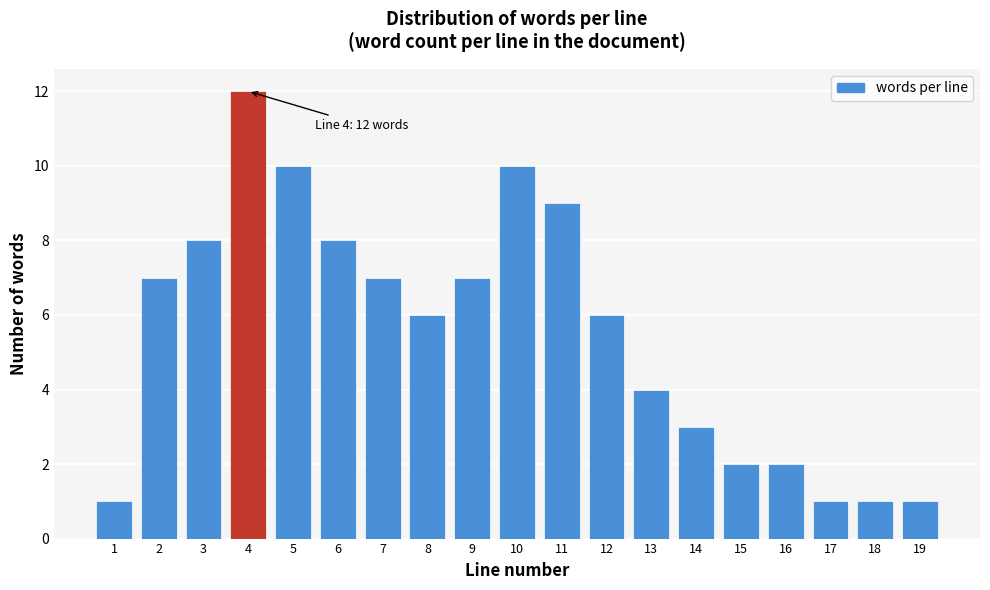

Reading right to left, extract all data points from this chart.

1	1	1	2	2	3	4	6	9	10	7	6	7	8	10	12	8	7	1